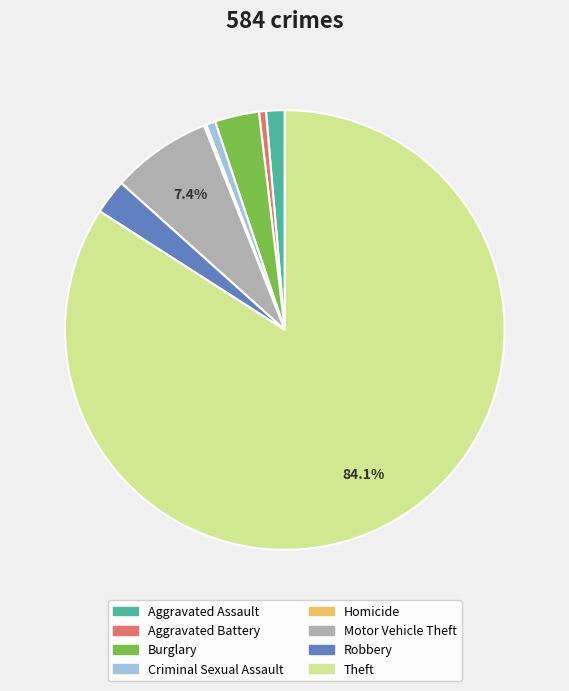

Between Aggravated Assault and Robbery, which is larger?

Robbery